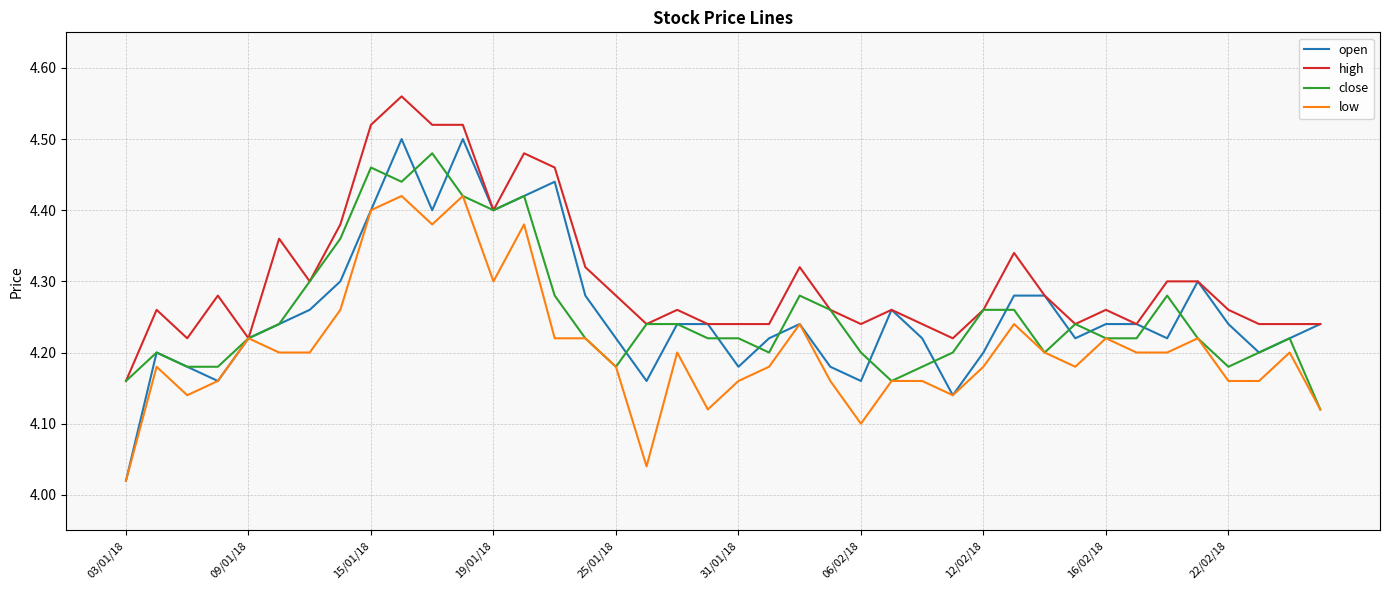

Is this an area chart (filled region under the line)?

No